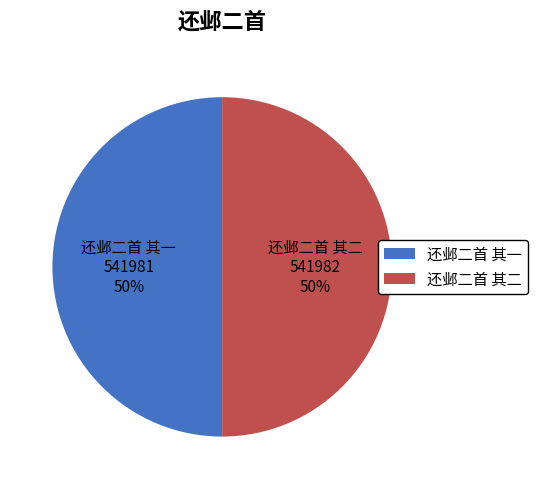

To the nearest percent, what is the combined percentage of 还邺二首 其二 and 还邺二首 其一?

100%